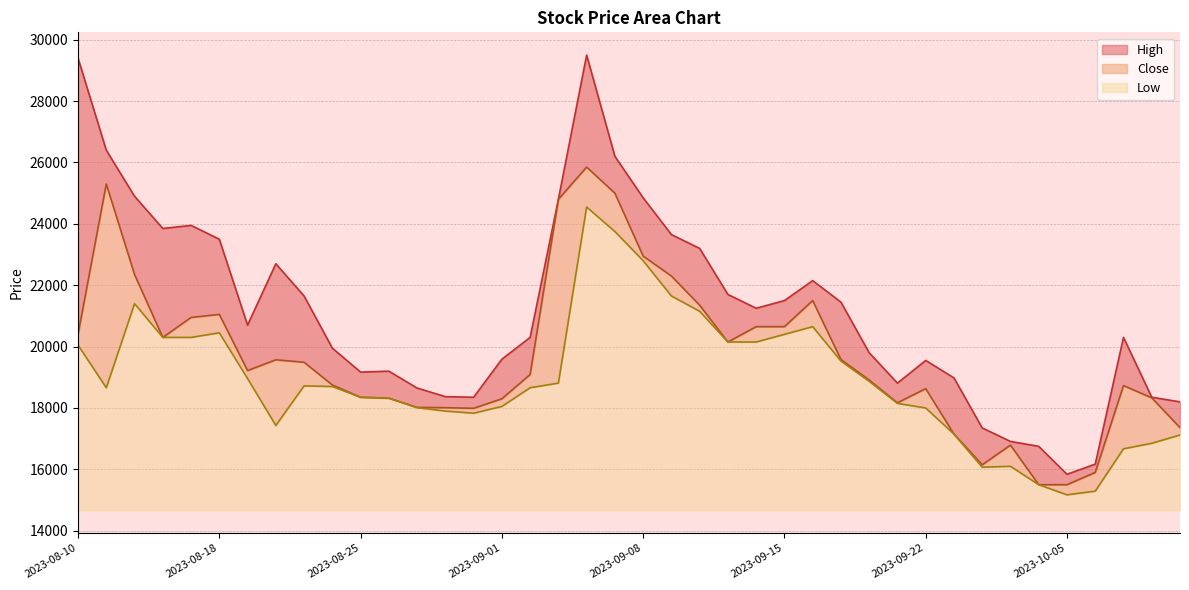

What position from the left is 2023-10-06?

37